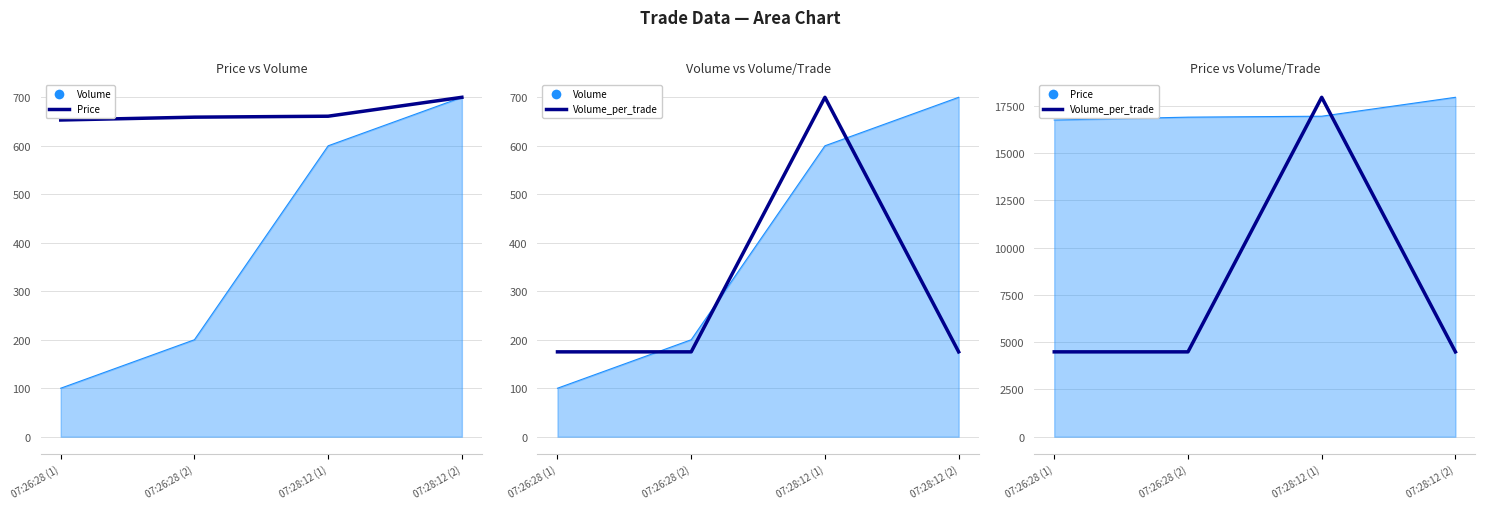

How many categories are shown in the chart?

4